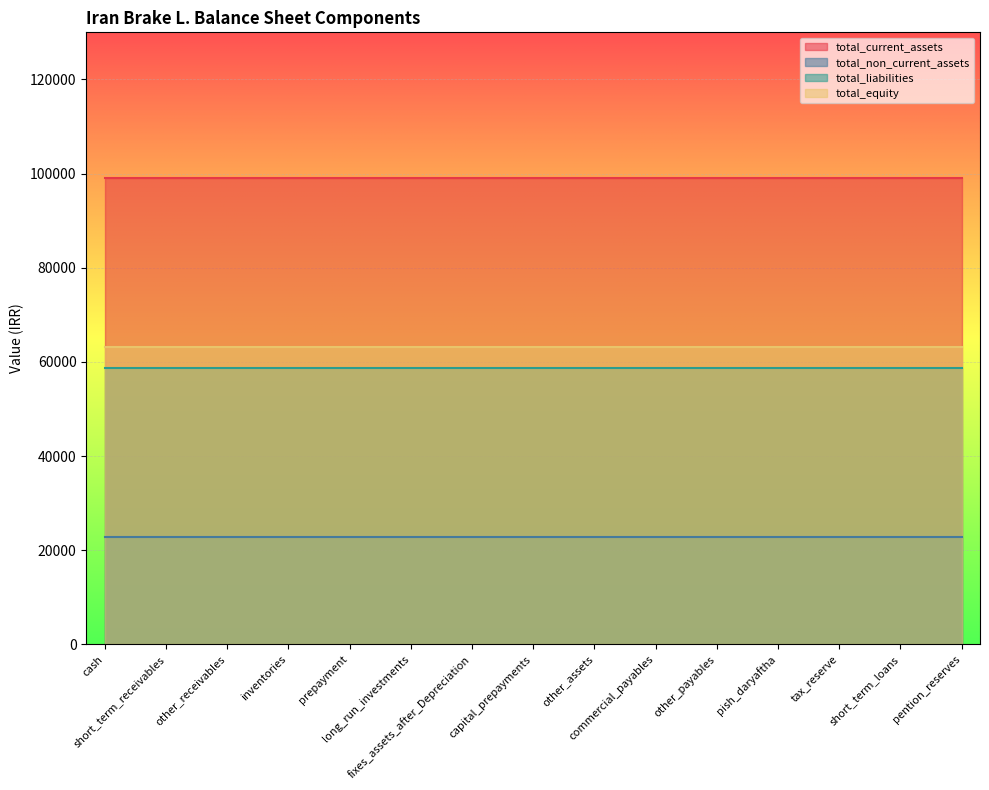

At tax_reserve, list the series in order from smallest to largest.

total_non_current_assets, total_liabilities, total_equity, total_current_assets